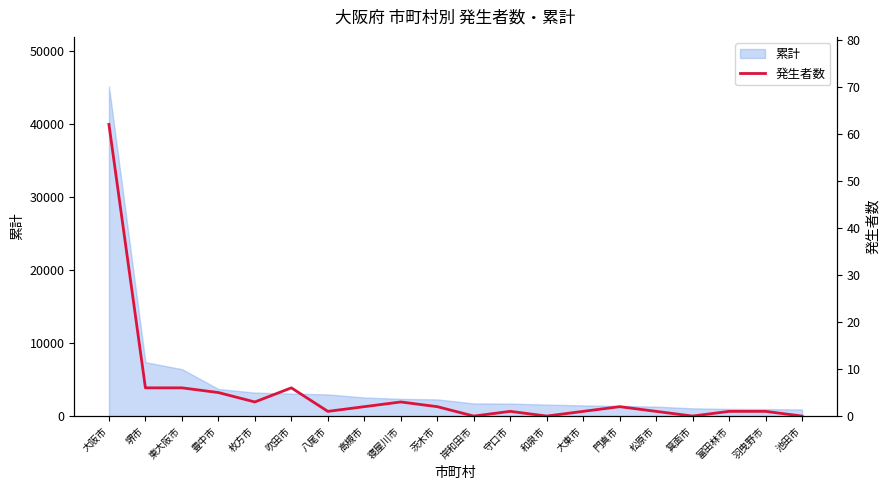

What is the approximate value at 東大阪市, to the nearest 10?

10